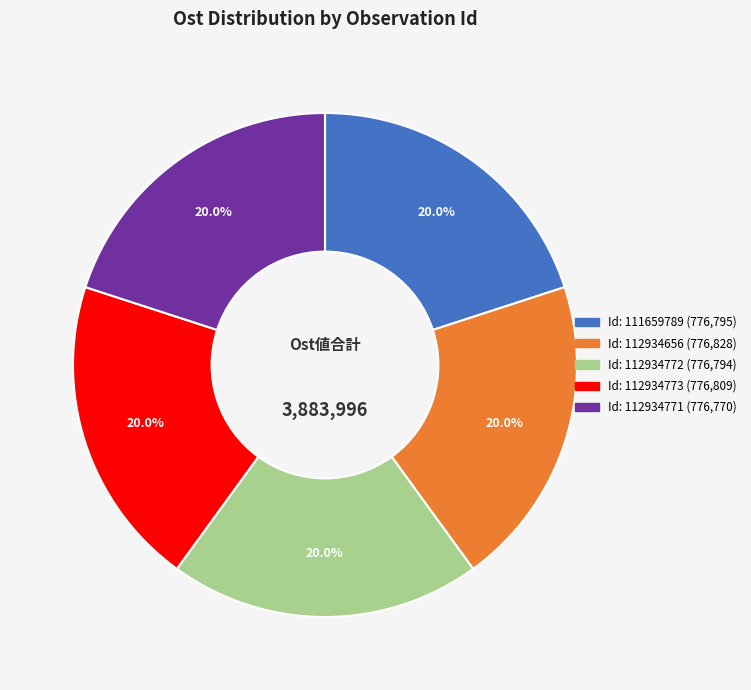

Does any single category account for the majority?

No